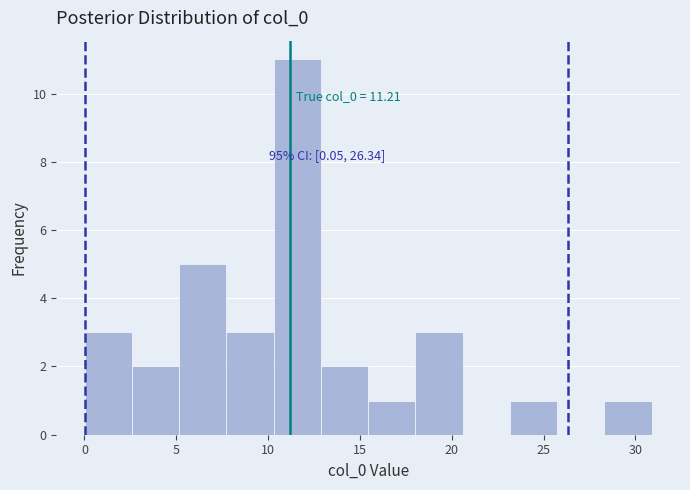

Which range on the x-axis has the tallest bar?

10.5 to 13.0